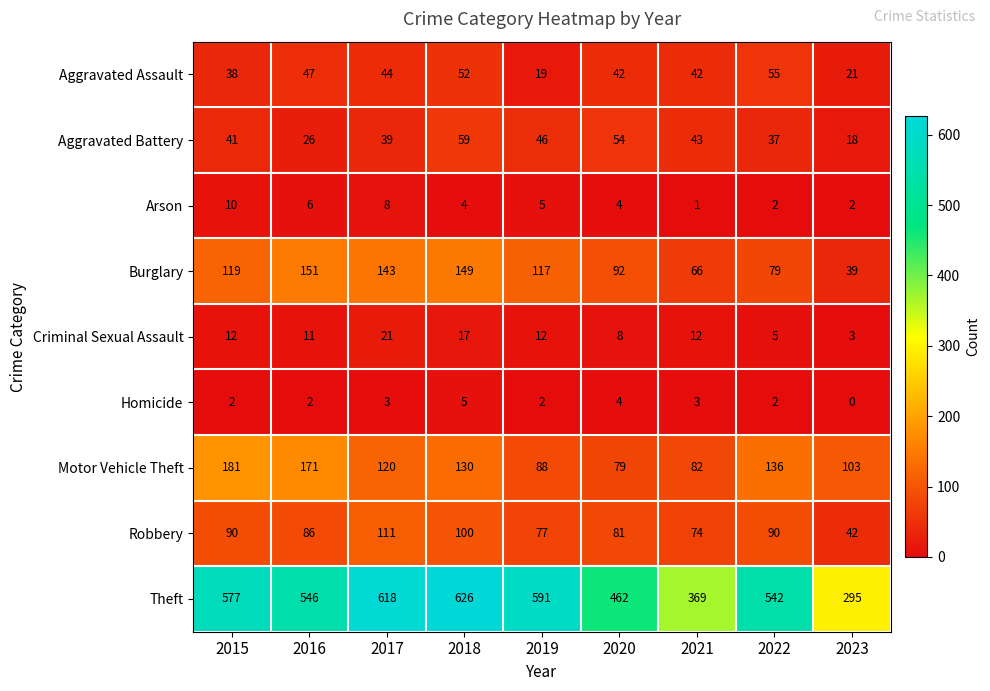

At which label is Theft closest to 460?

2020